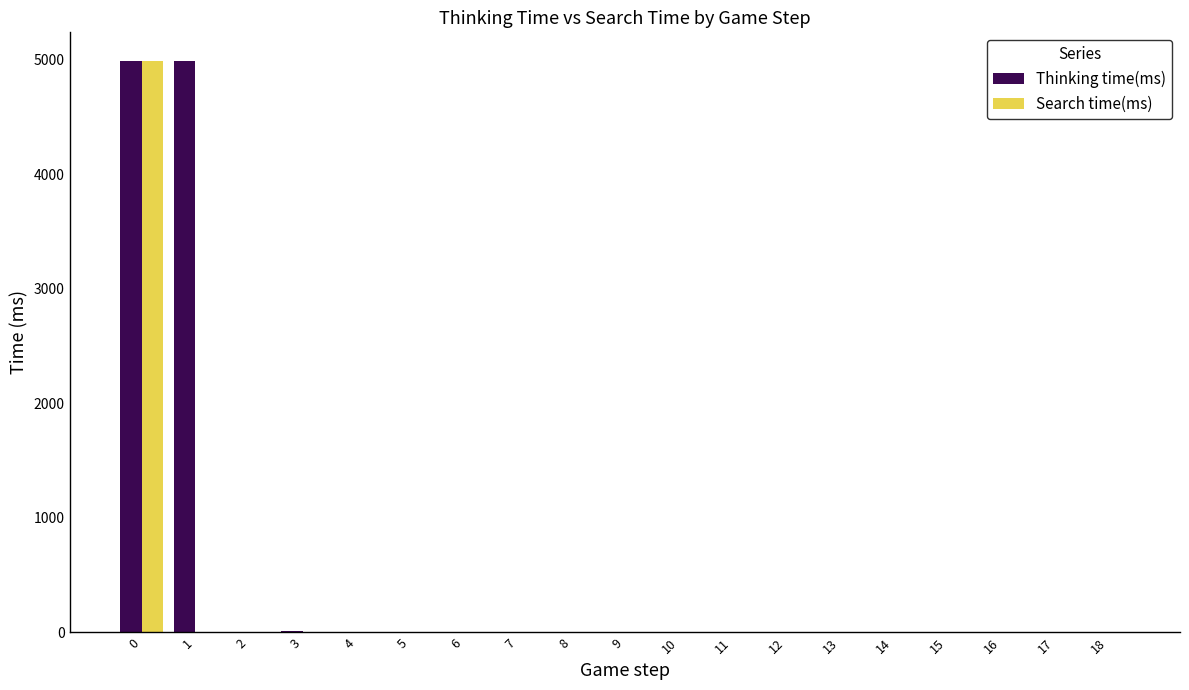

Which series has the largest total across all categories?

Thinking time(ms)